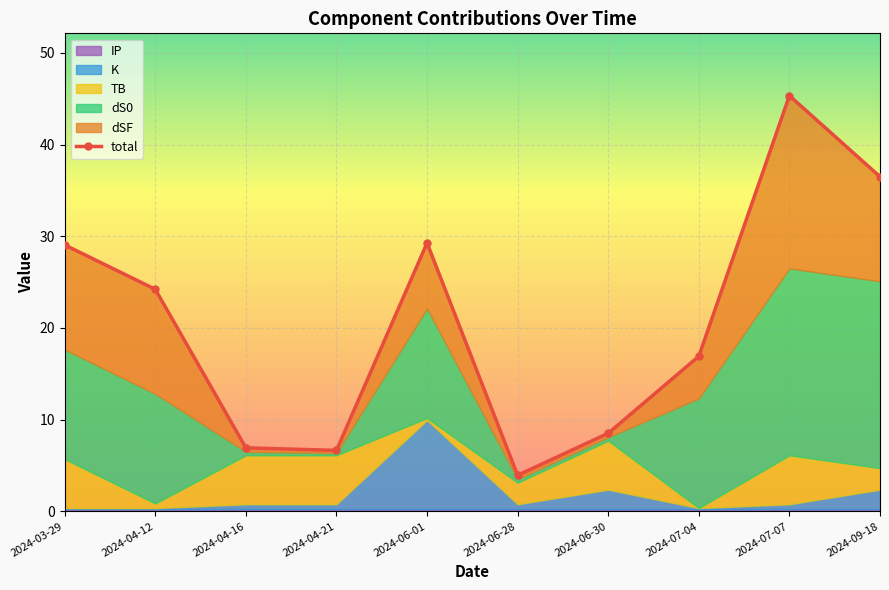

Where is the first local maximum?

2024-06-01